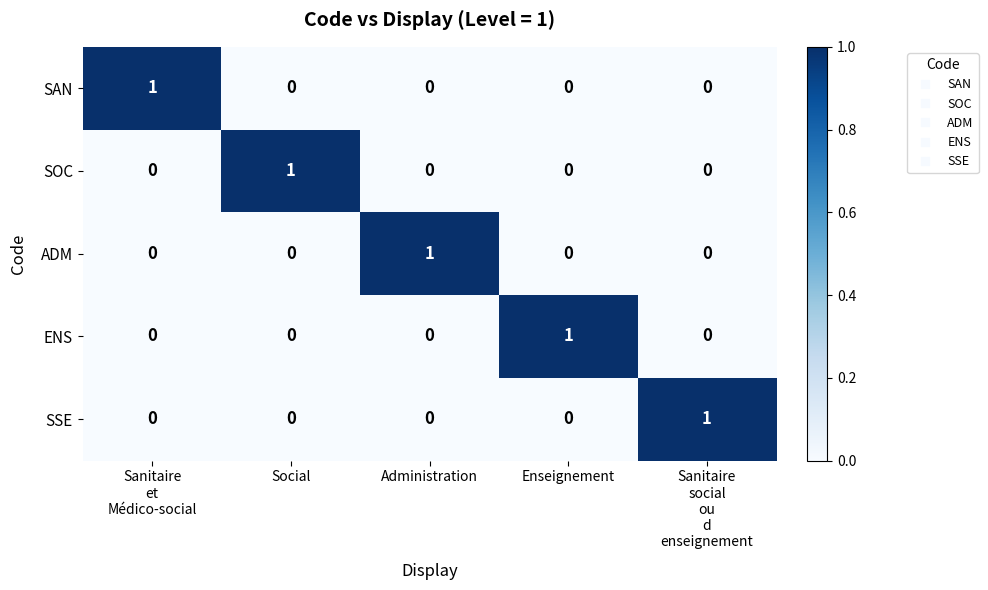

How many SSE values are between 0 and 1?

5